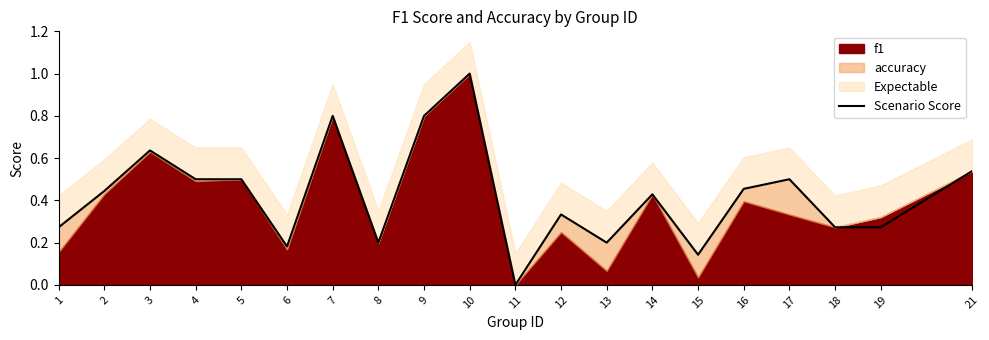

Is it true that Scenario Score equals 0.3 at 5?

False